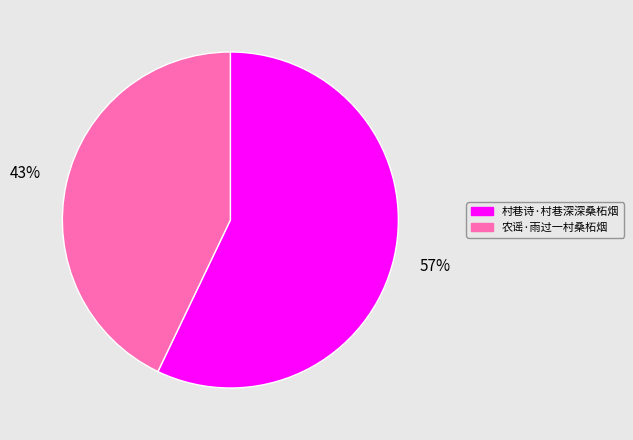

To the nearest percent, what portion does 村巷诗·村巷深深桑柘烟 represent?

57%